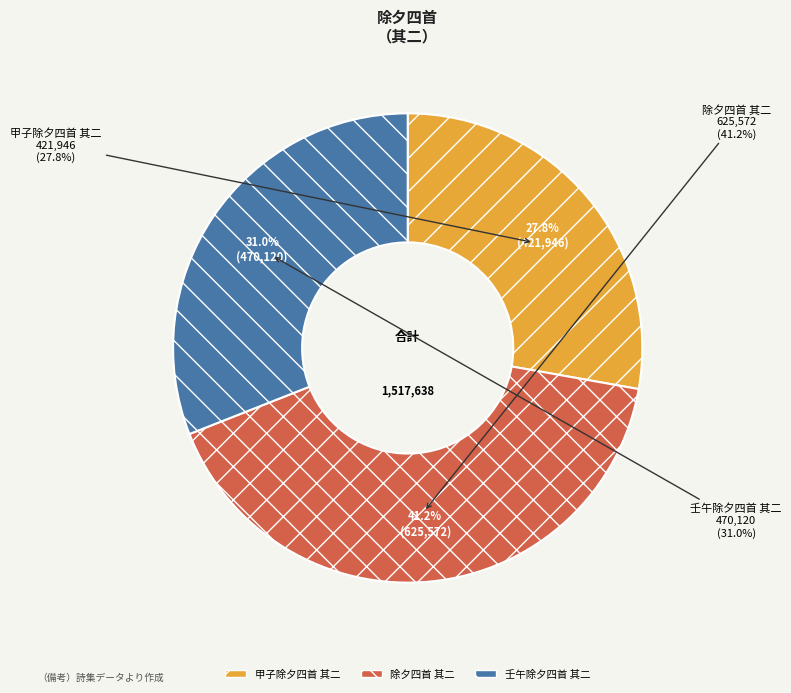

Is the sum of 除夕四首 其二 and 甲子除夕四首 其二 greater than half?

Yes